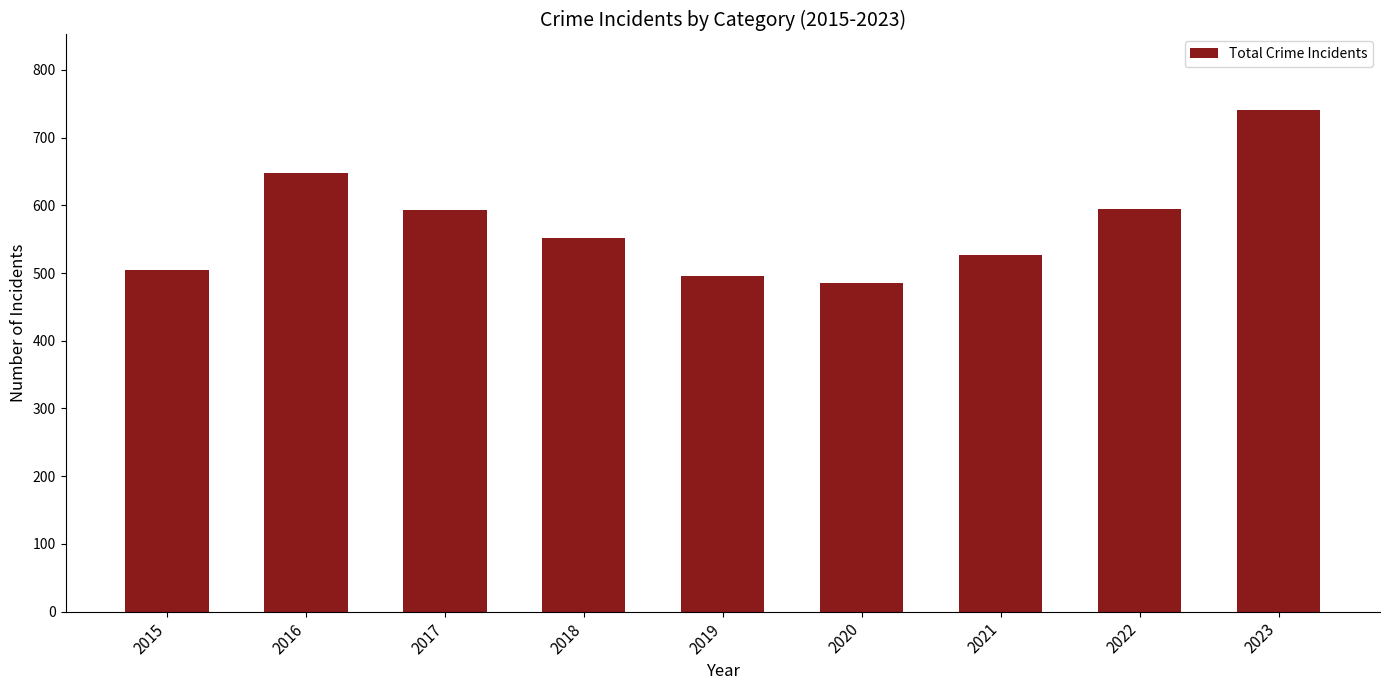

Between 2023 and 2022, which is larger?

2023